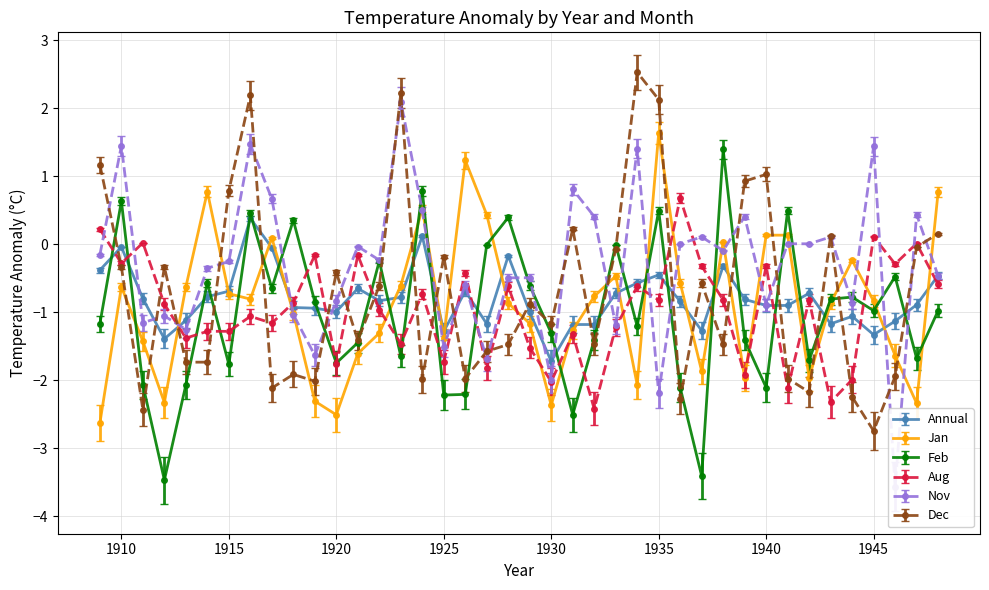

Which series has the largest total across all categories?

Nov